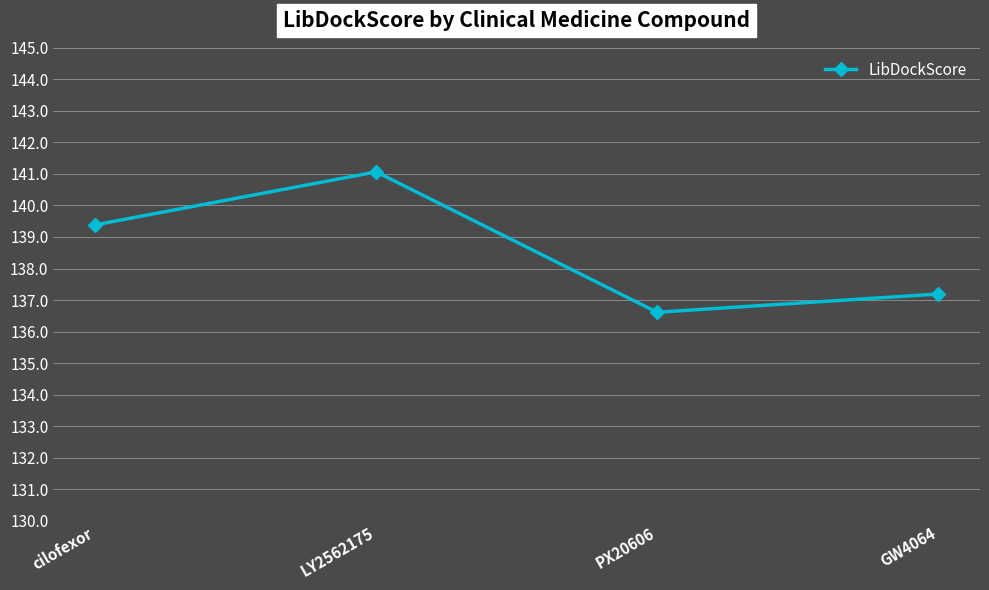

What is the label of the 3rd point from the left?

PX20606